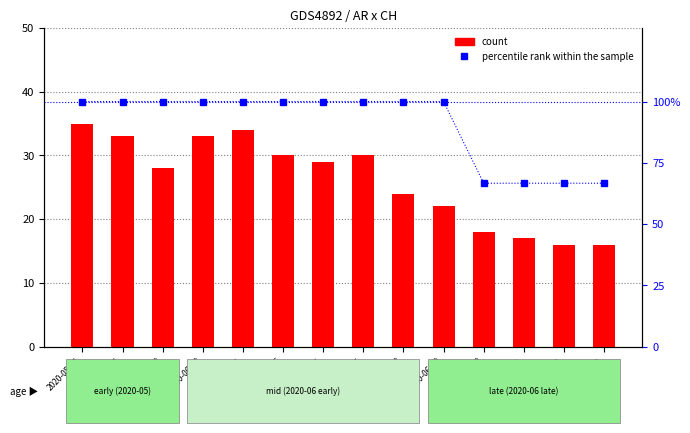

Does the chart contain any negative values?

No